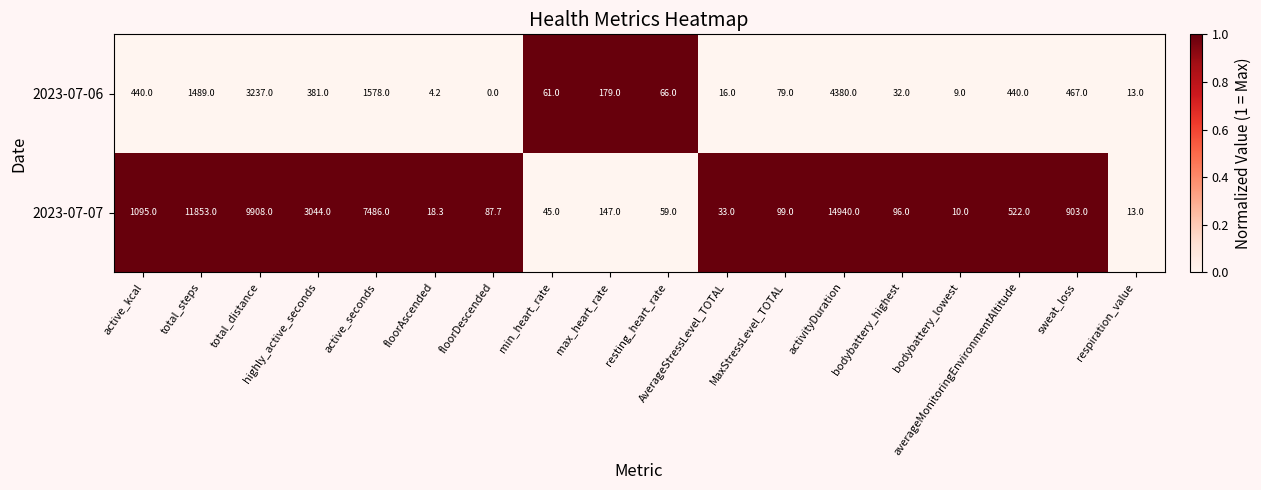

What is the sum of the 2023-07-06 values at AverageStressLevel_TOTAL and floorAscended?

20.2